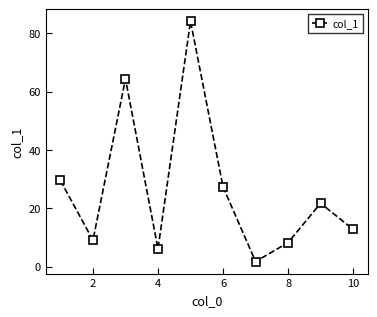

What is the average value?

26.5